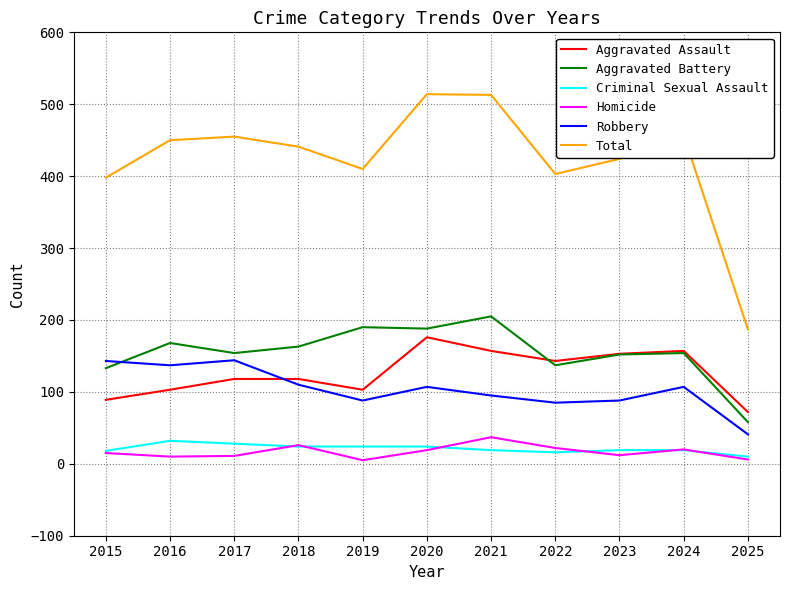

What is the total value across all series at 2020?

1028